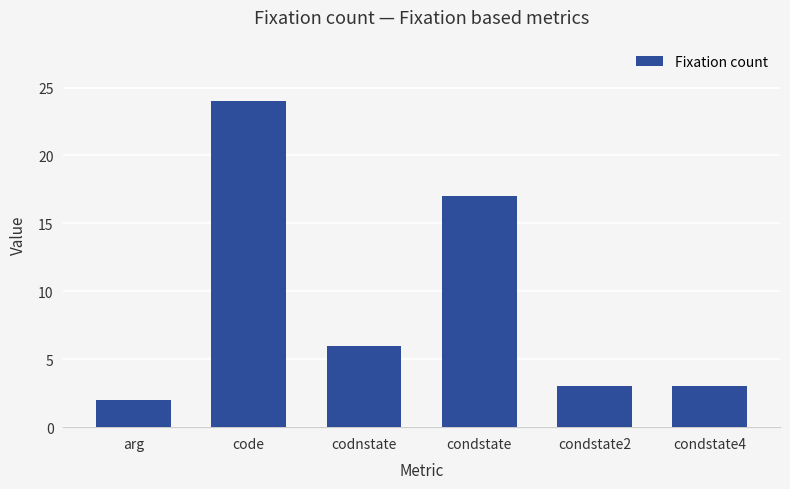

What is the difference between the maximum and minimum values?

22